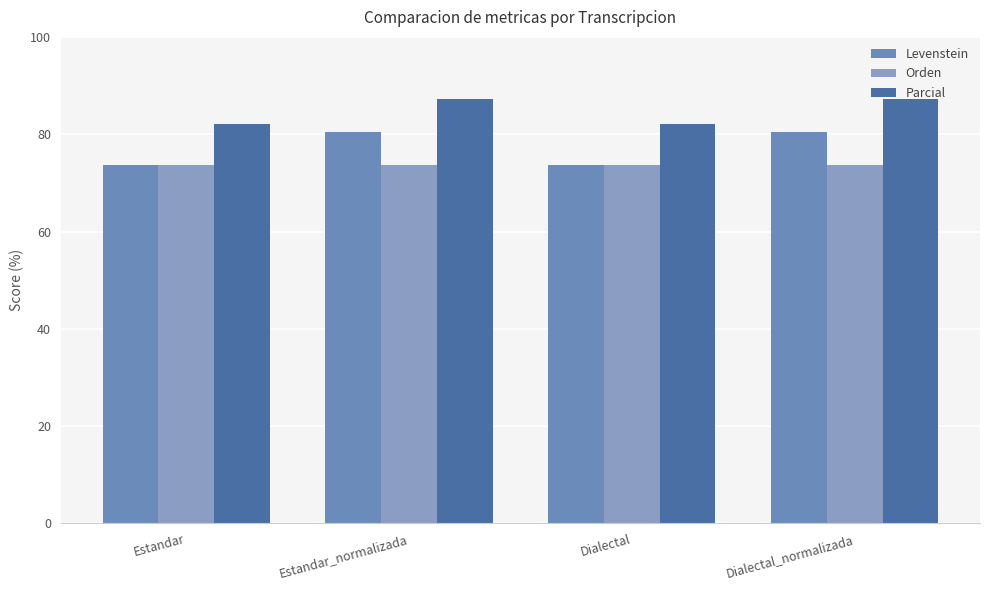

How many values in the Parcial series exceed 87?

2